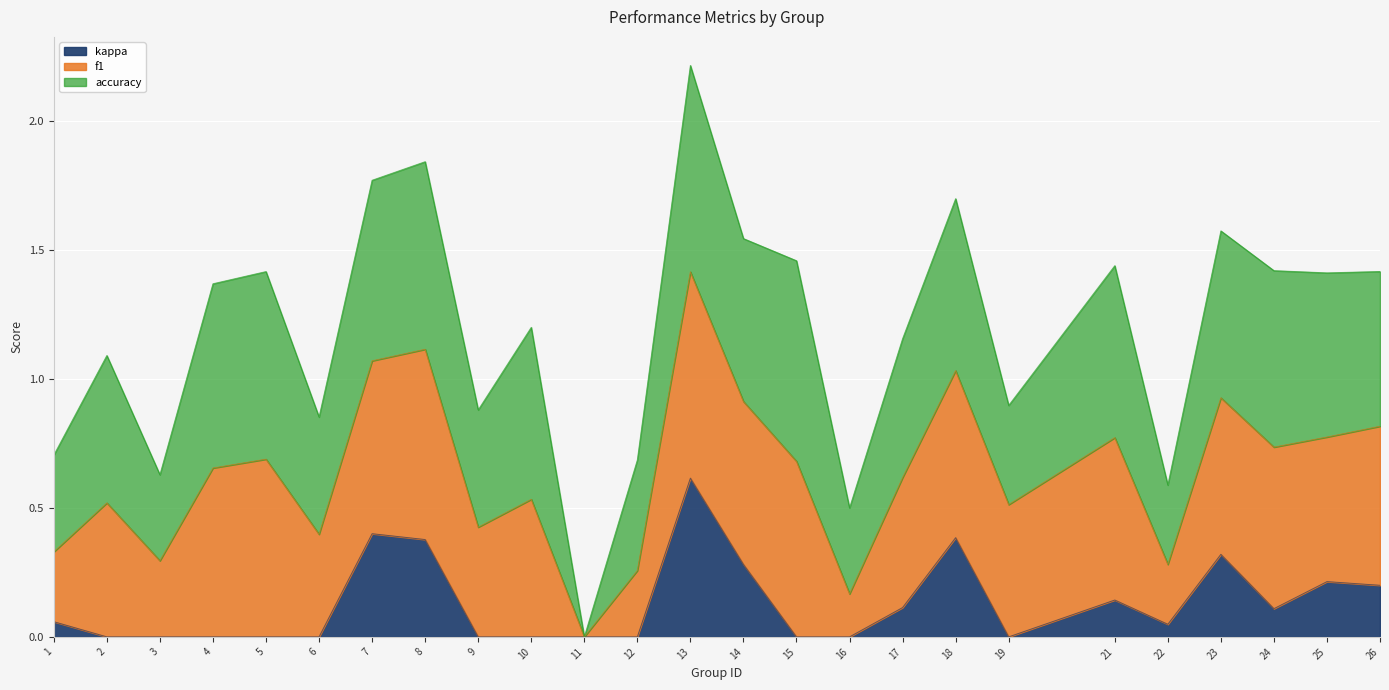

What is the total value across all series at 8?

1.8